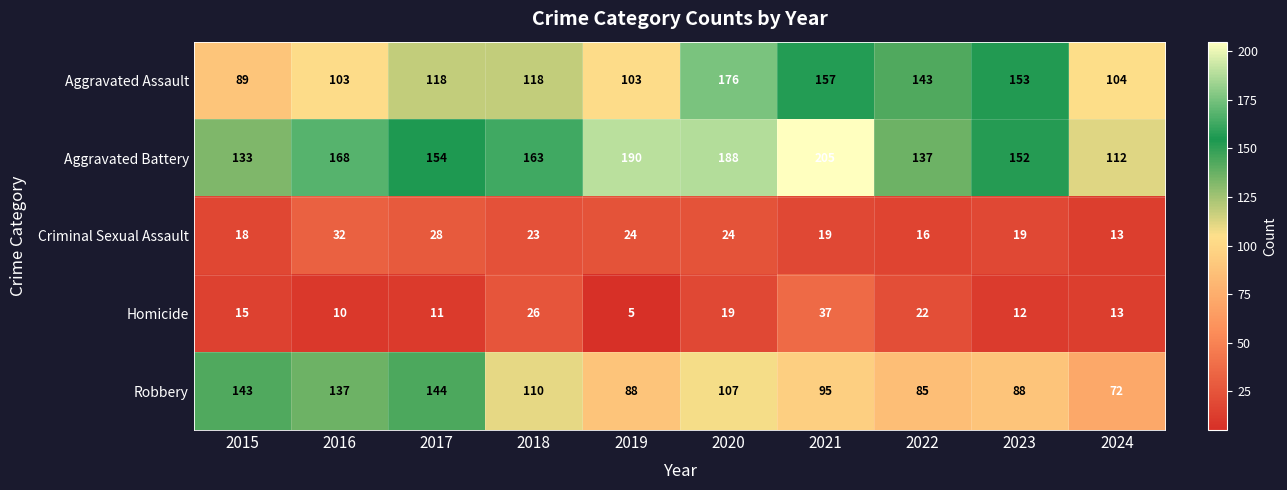

At which label is Aggravated Assault closest to 132?

2022